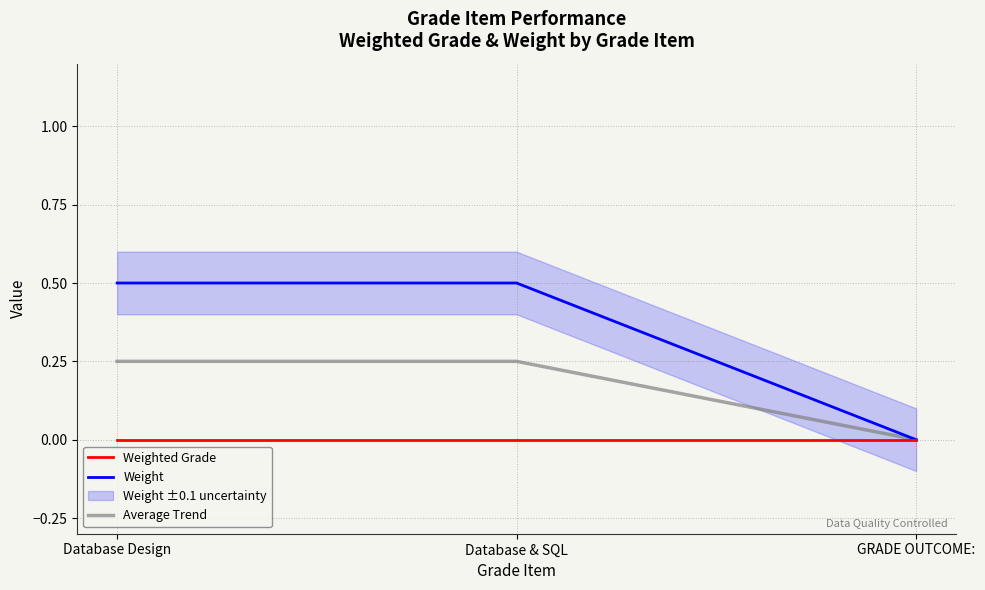

At which category does the chart reach its peak across all series?

Database Design